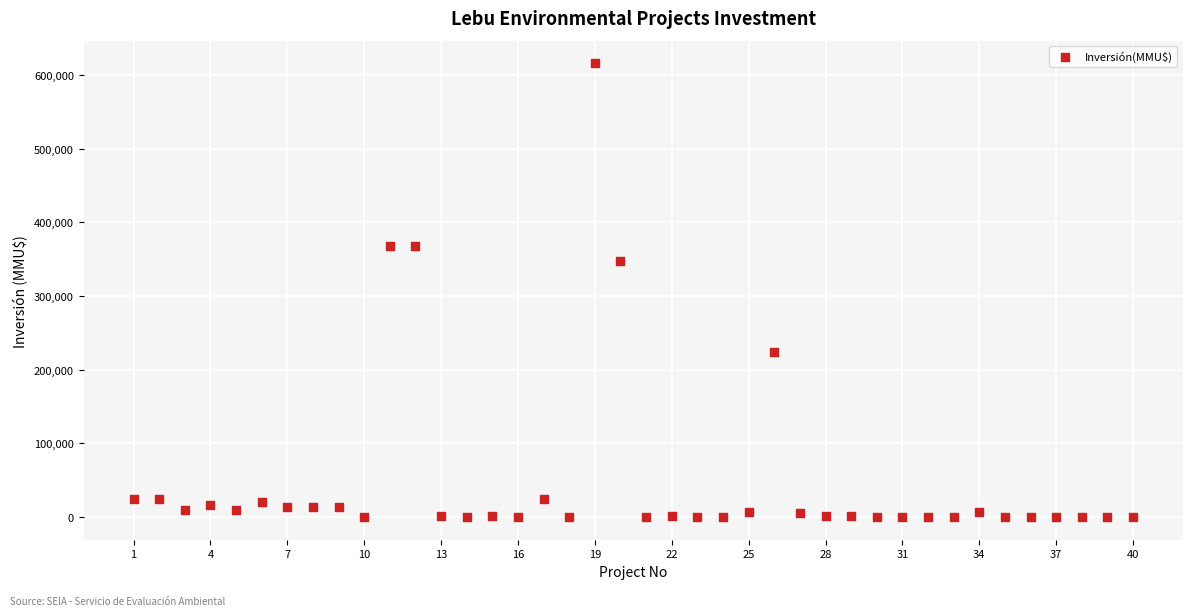

What Y value in the scatter plot is closest to 308000?

347600